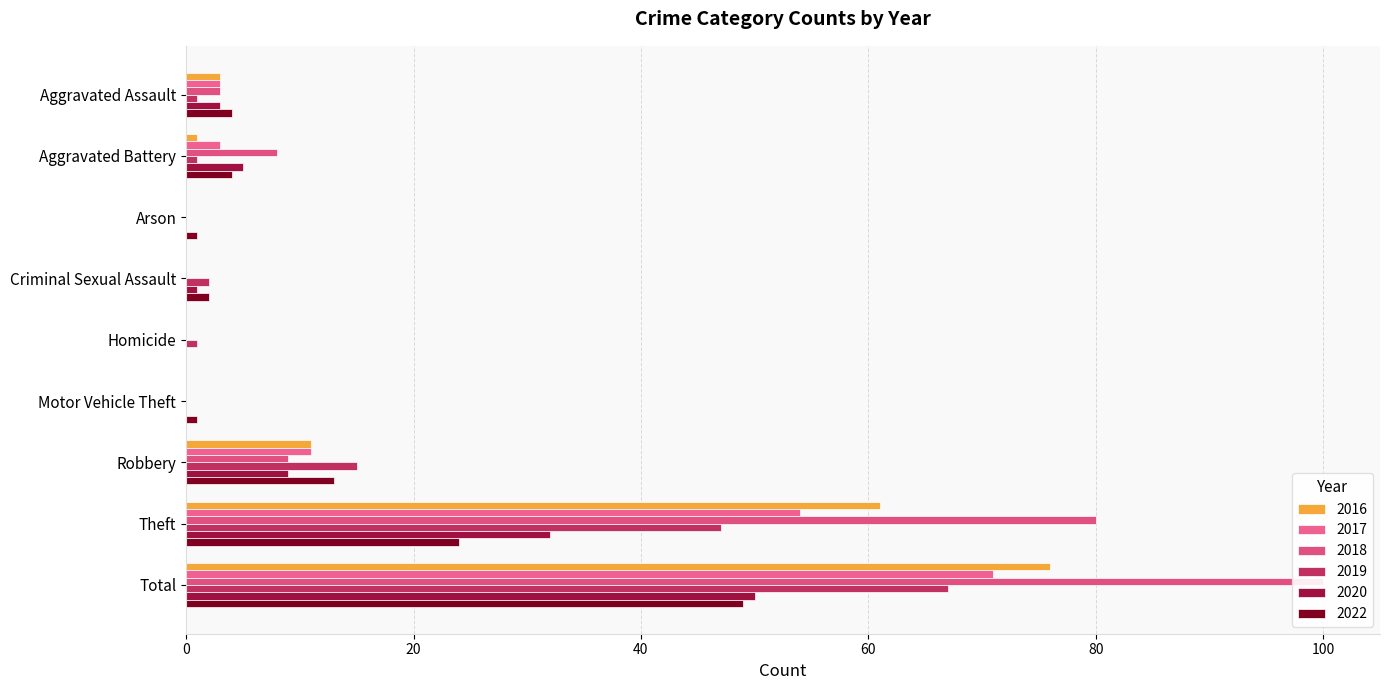

What is the sum of all 2019 values?

134